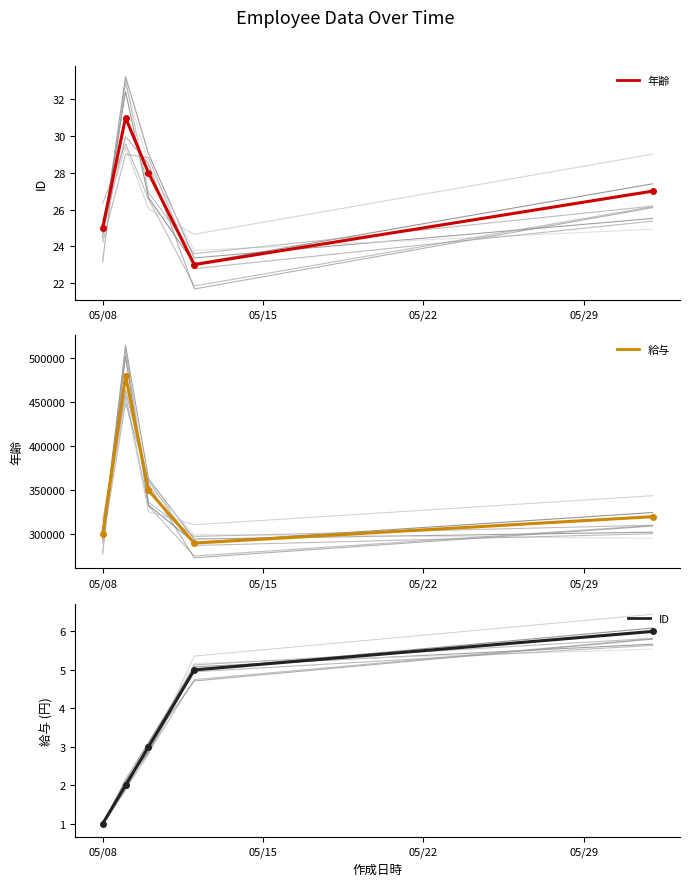

What is the difference between the ID values at 05/15 and 05/22?

1